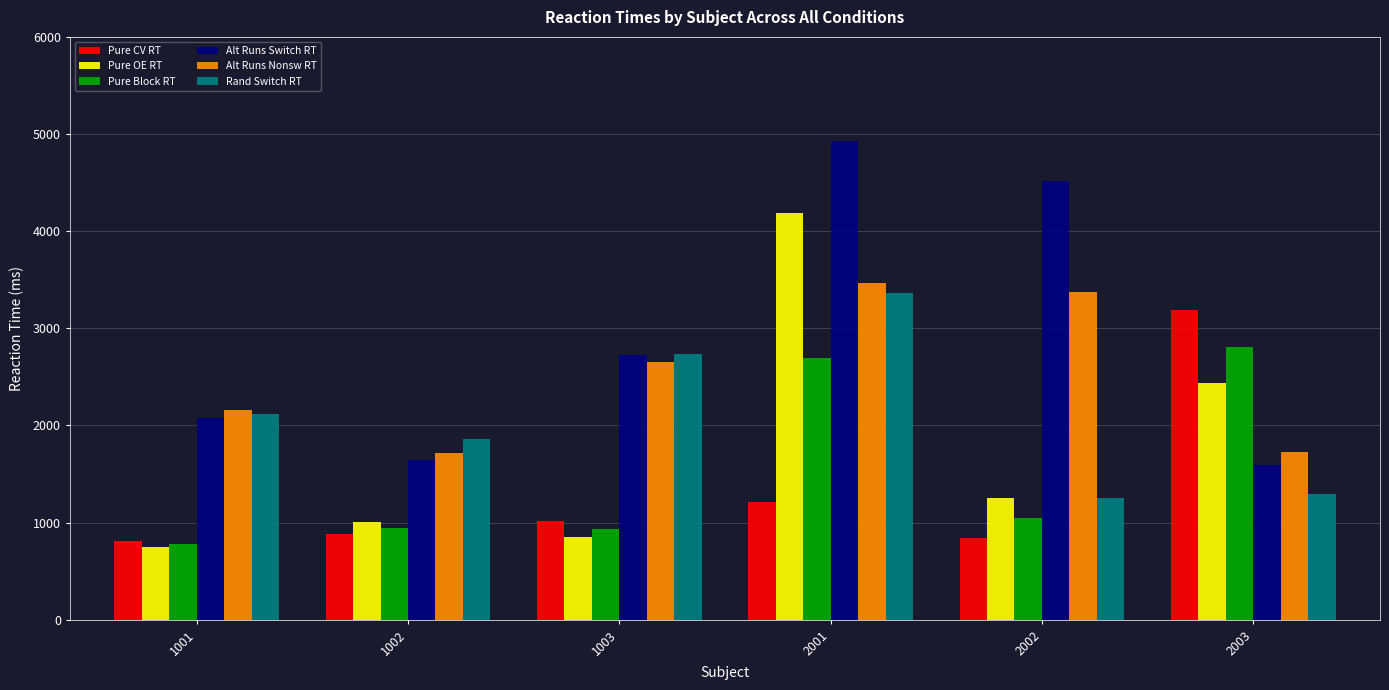

What is the sum of the Alt Runs Nonsw RT values at 1003 and 1001?

4811.9